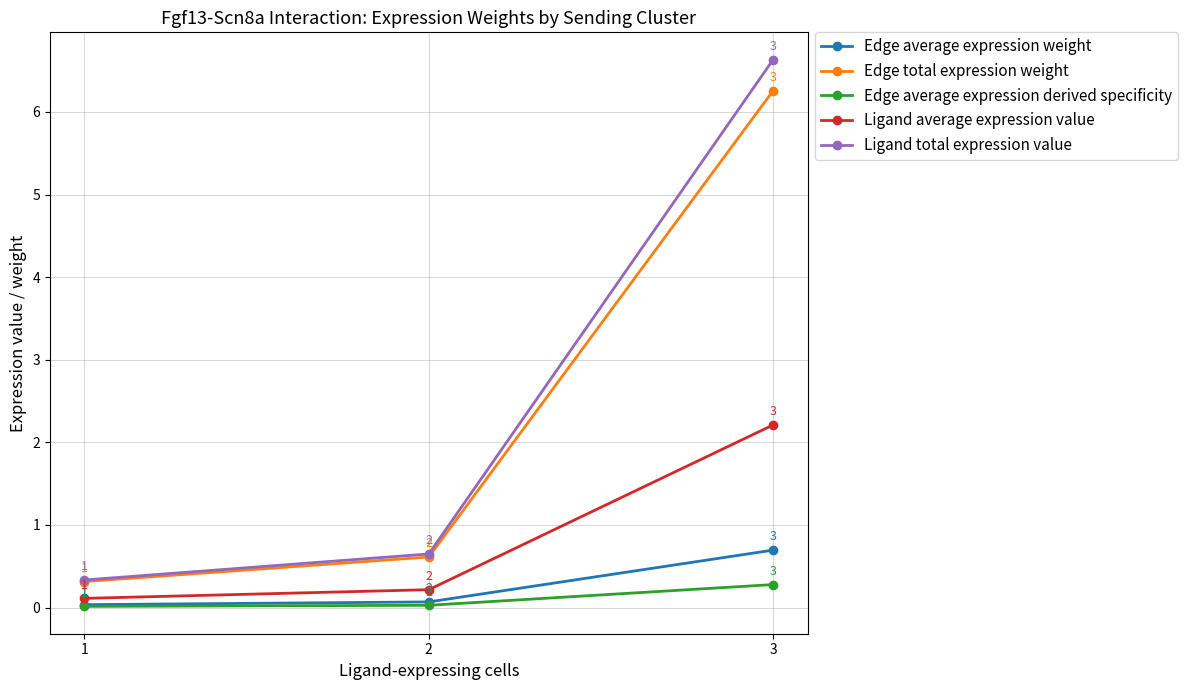

Which category has the highest value in the Ligand average expression value series?

3